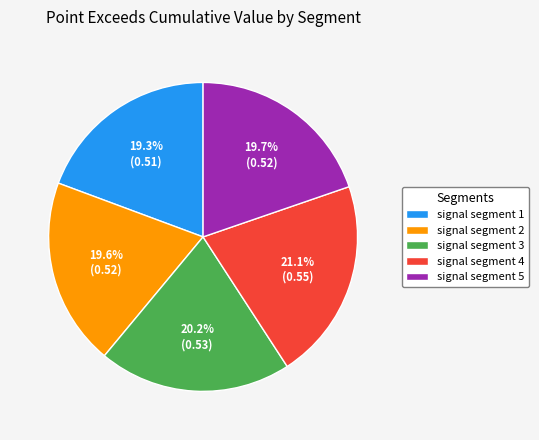

How many segments does this pie chart have?

5